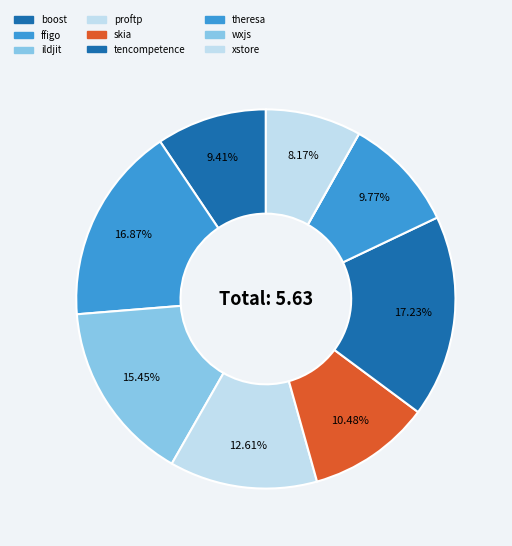

Which slice is the largest?

tencompetence.csv